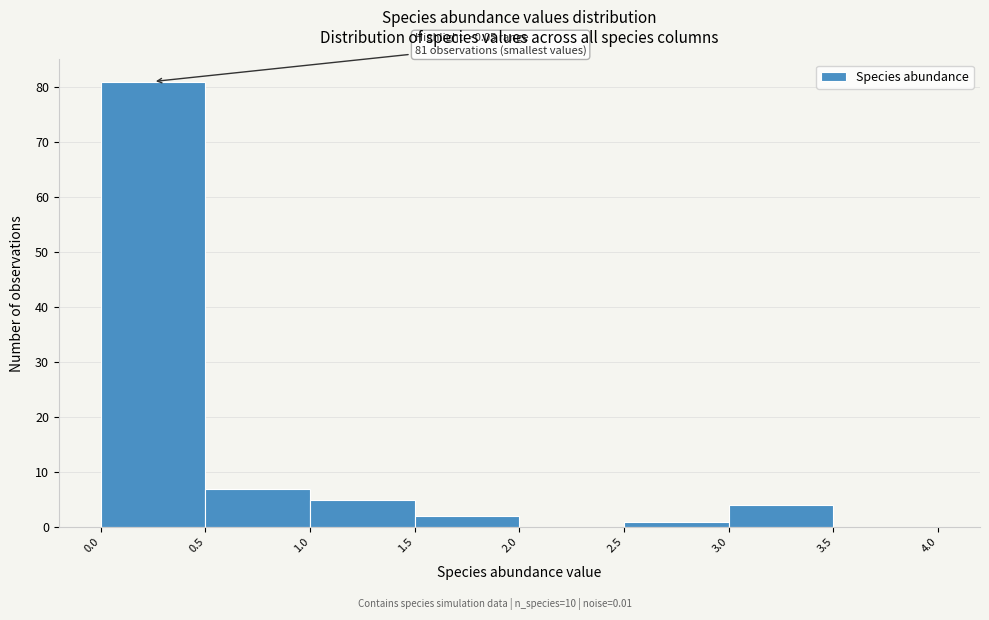

Which range on the x-axis has the tallest bar?

0.0 to 0.5